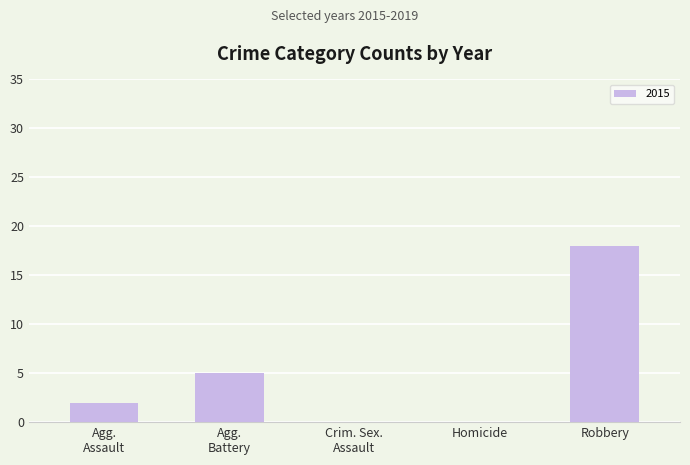

True or false: the data shows 18 at Robbery.

True